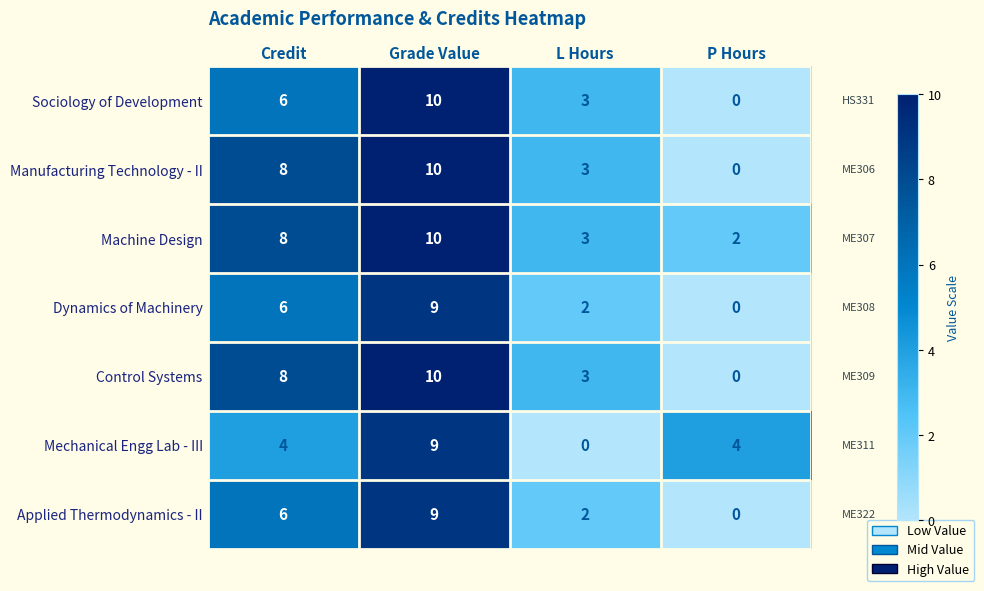

What is the difference between the highest and lowest values at Grade Value?

1